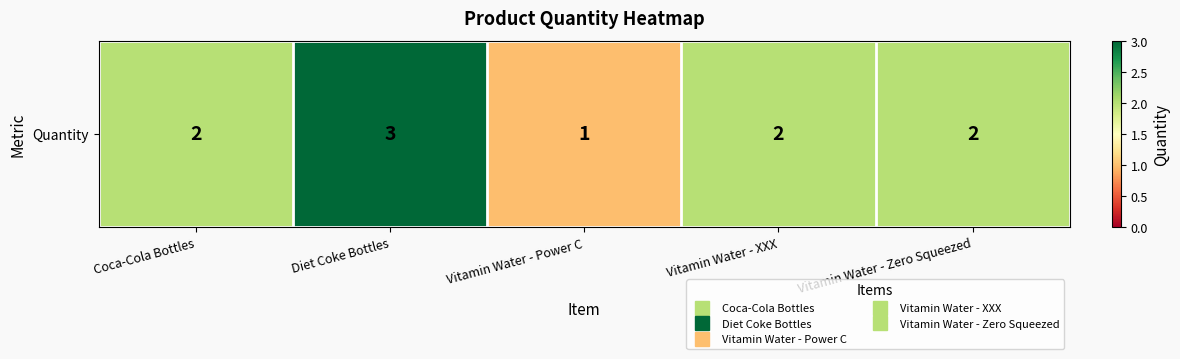

What is the minimum value shown in the chart?

1